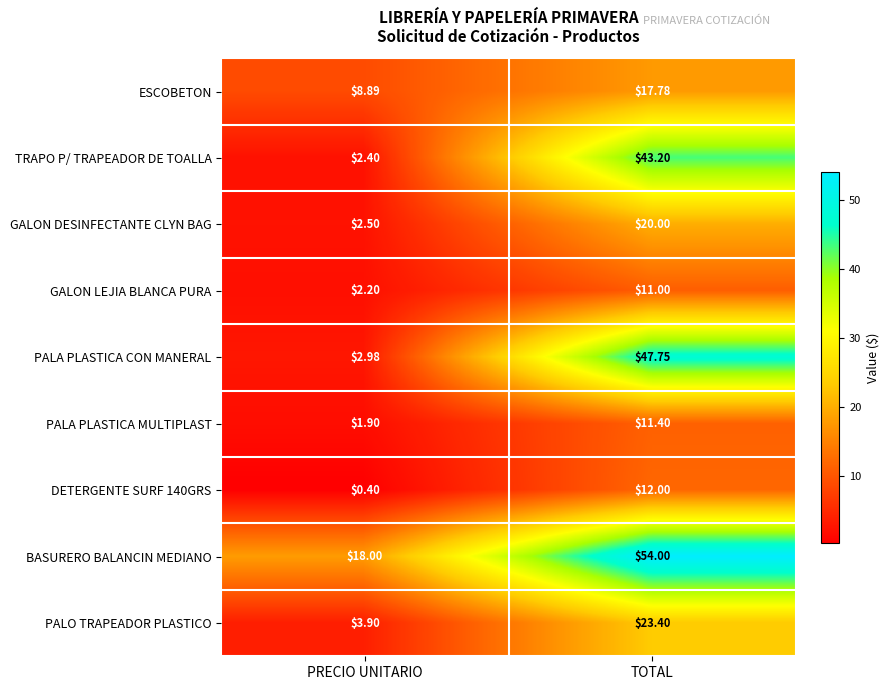

Rank the categories by BASURERO BALANCIN MEDIANO value from highest to lowest.

TOTAL, PRECIO UNITARIO